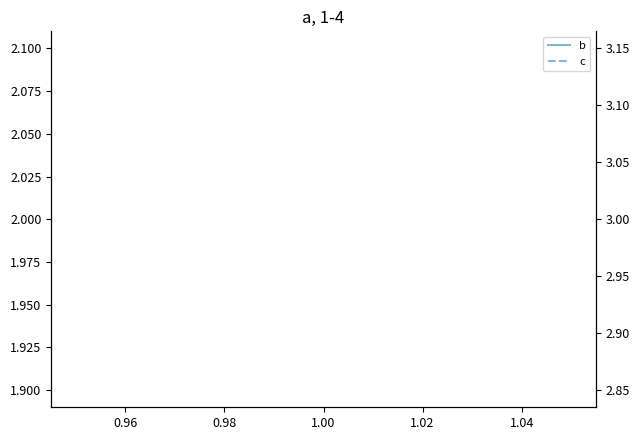

Which series has the widest spread of values?

b